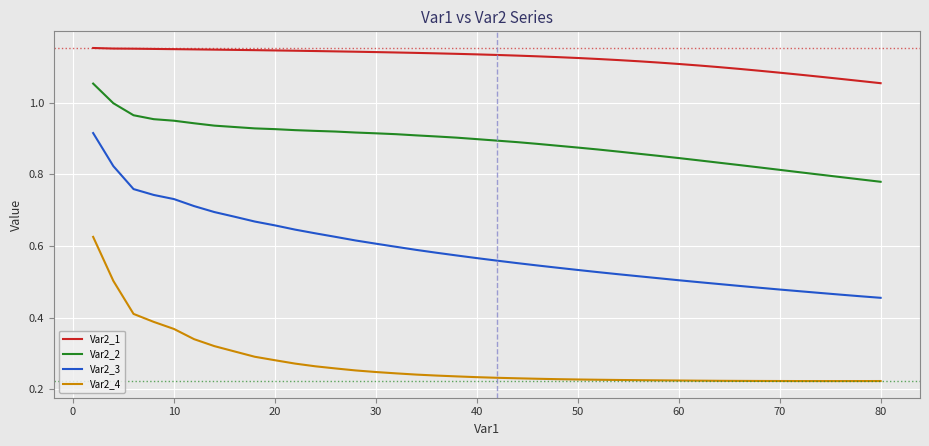

True or false: Var2_1 and Var2_3 cross at least once.

False